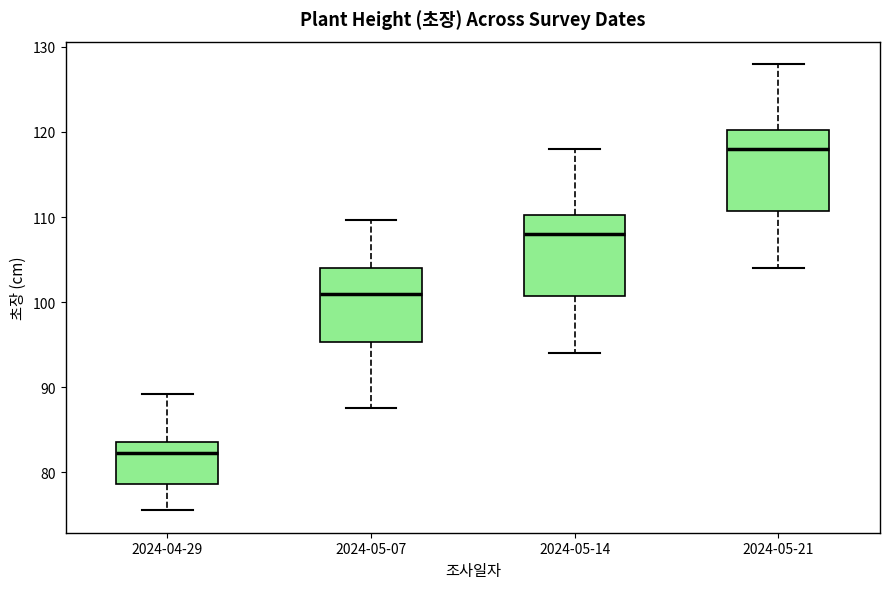

Which box's median line is the lowest?

2024-04-29